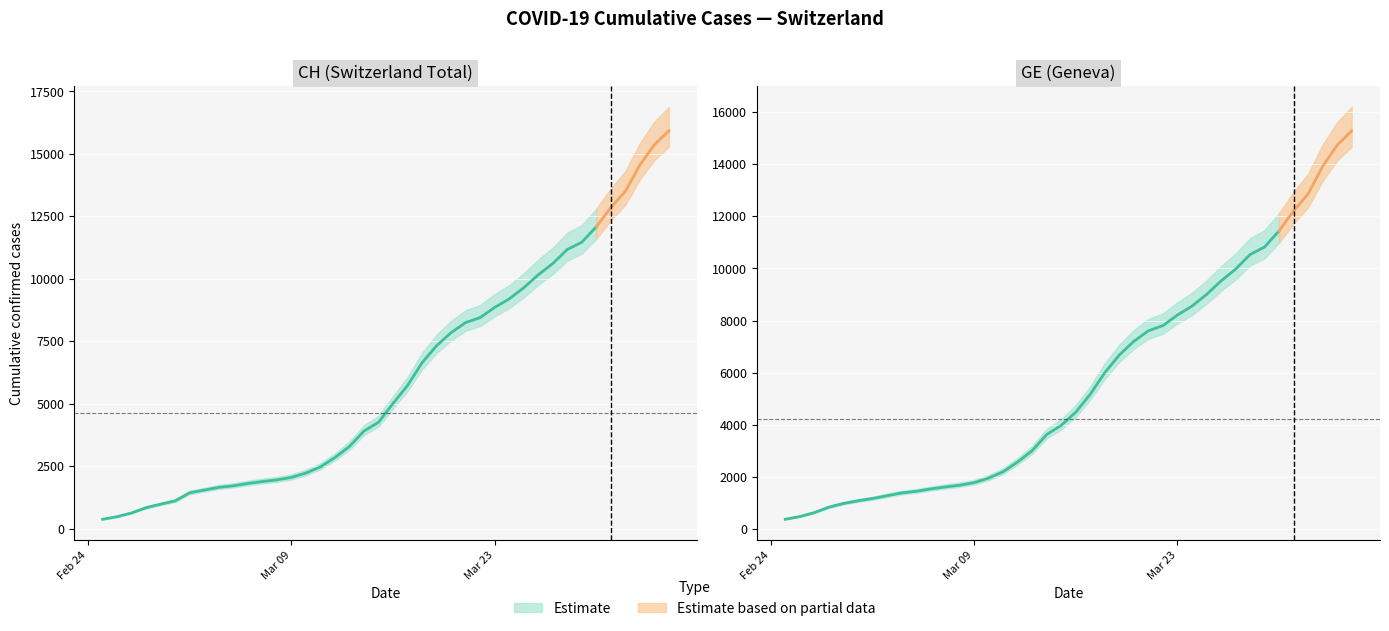

Where is GE nearest to the value 7829?

2020-03-22